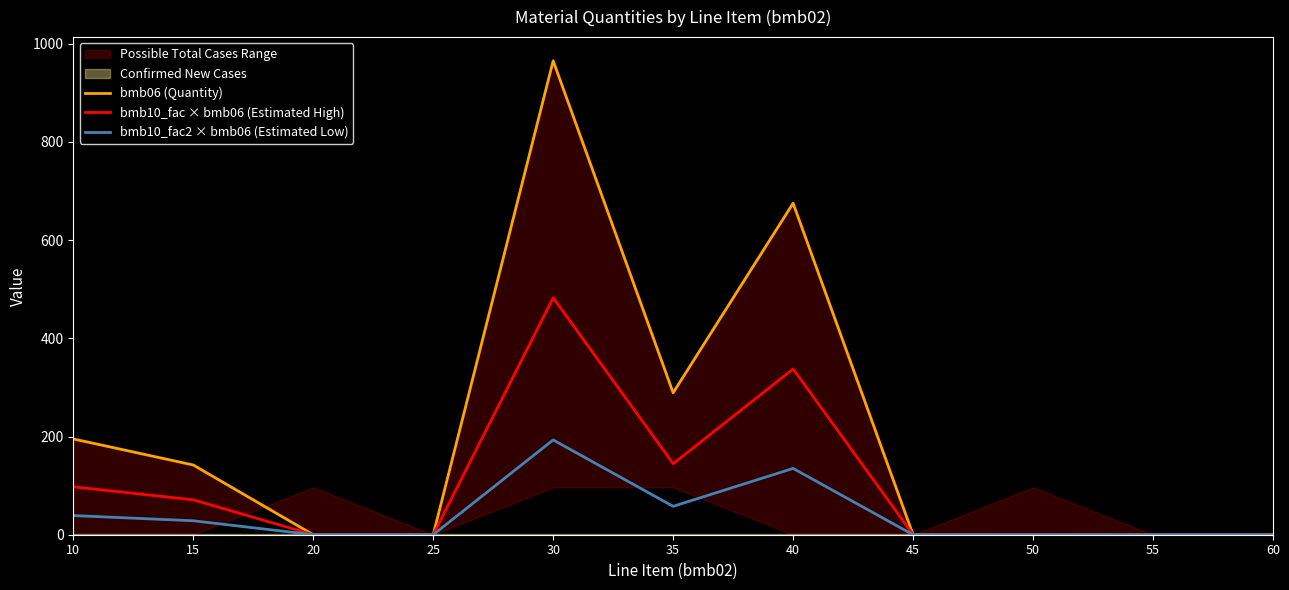

True or false: bmb06 (Quantity) and bmb10_fac × bmb06 (Estimated High) intersect in this chart.

False